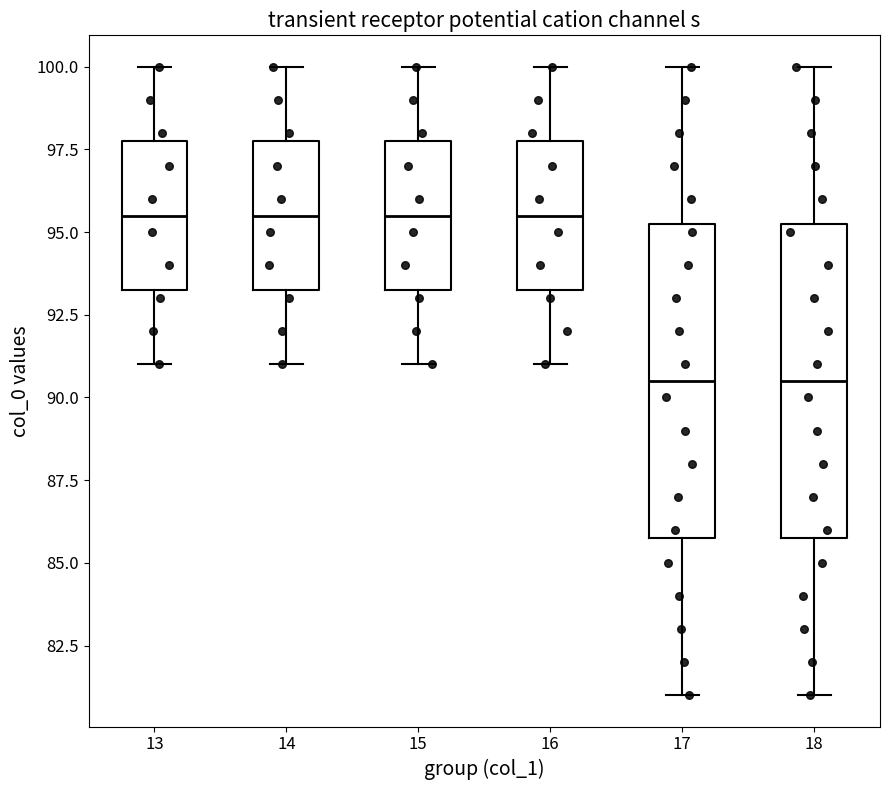

Where is the lower edge of the box at x = 15 on the y-axis? The values are not printed on the chart, so give them approximately, as read against the axis.

93.5